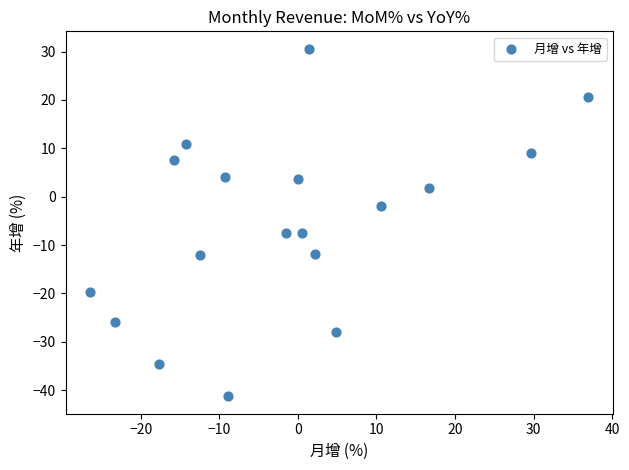

What is the range of Y values (max minus min)?

71.9